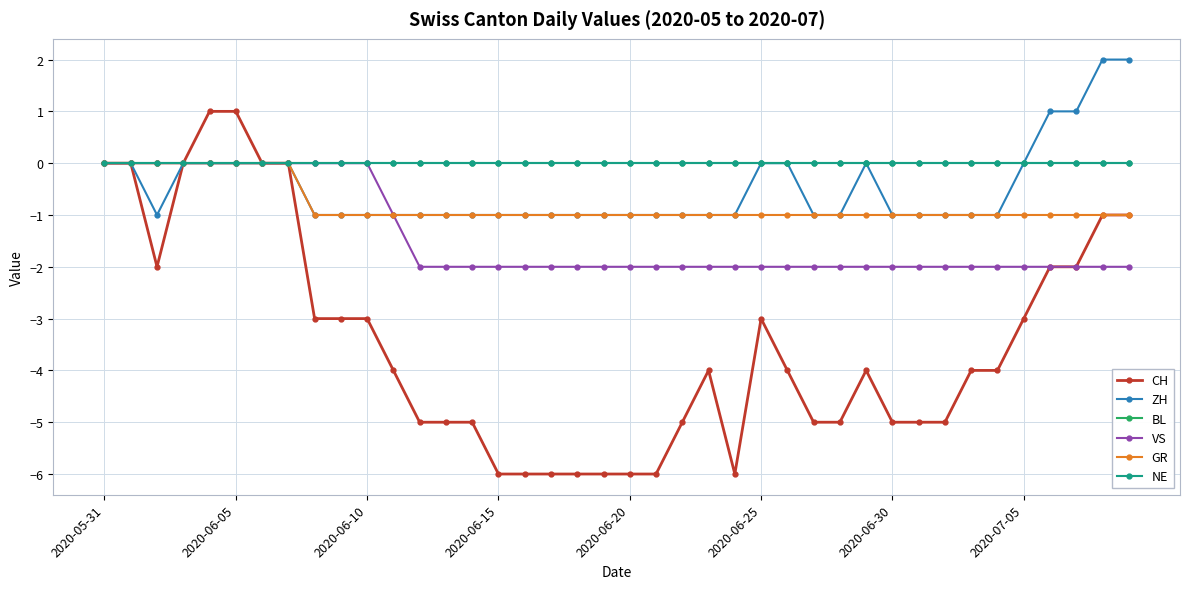

Does the chart have visible grid lines?

Yes